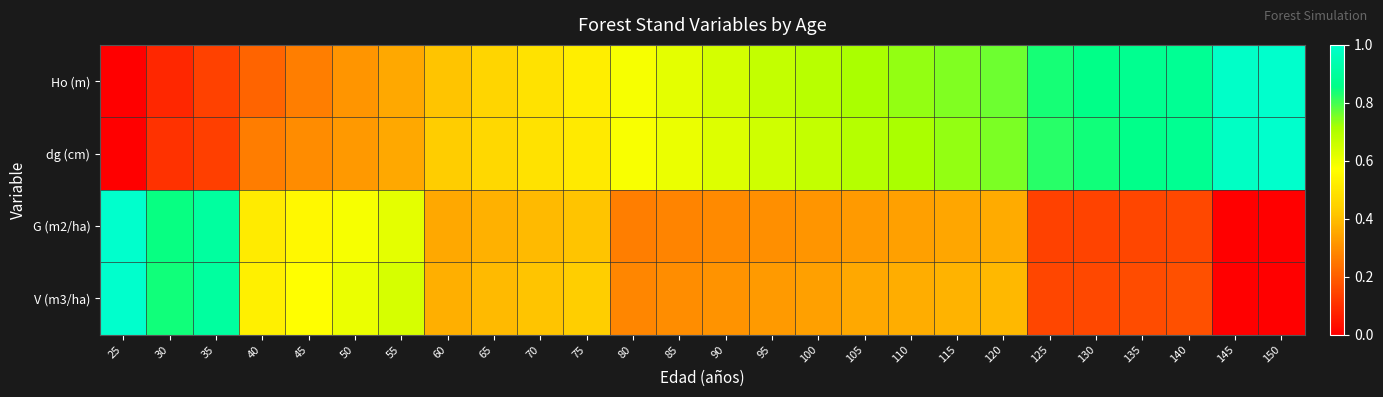

At 95, list the series in order from largest to smallest.

Ho (m), dg (cm), V (m3/ha), G (m2/ha)